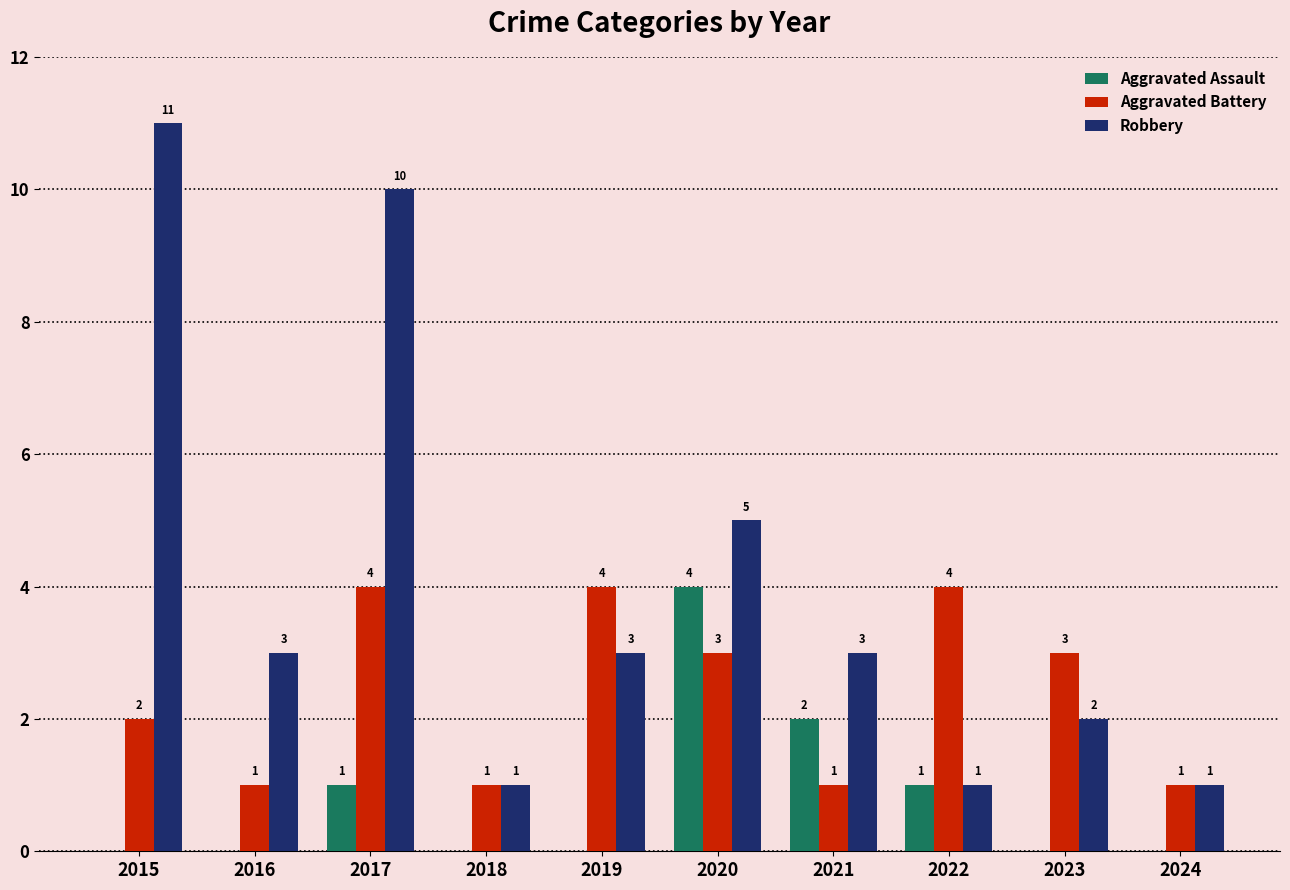

Reading left to right, extract all data points from this chart.

Aggravated Assault: 2015=0	2016=0	2017=1	2018=0	2019=0	2020=4	2021=2	2022=1	2023=0	2024=0
Aggravated Battery: 2015=2	2016=1	2017=4	2018=1	2019=4	2020=3	2021=1	2022=4	2023=3	2024=1
Robbery: 2015=11	2016=3	2017=10	2018=1	2019=3	2020=5	2021=3	2022=1	2023=2	2024=1